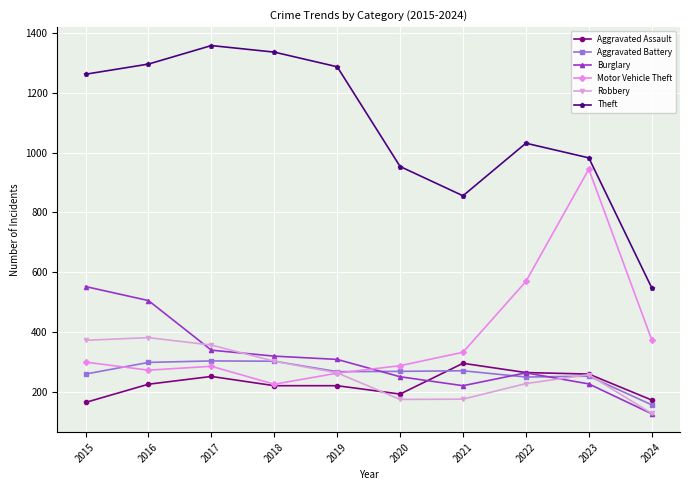

What is the maximum value for Aggravated Battery?

303